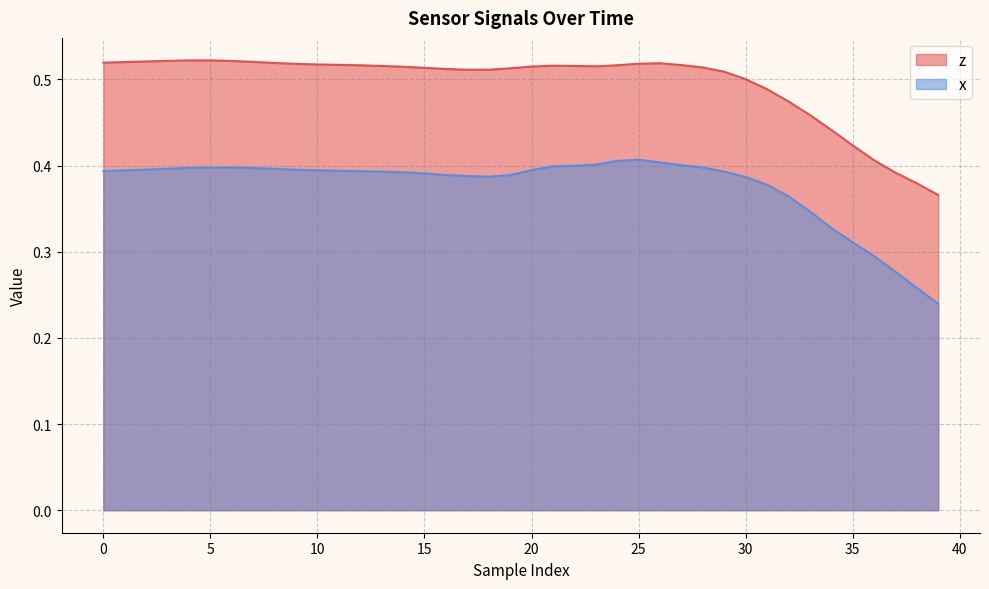

Count the number of data series in this chart.

2